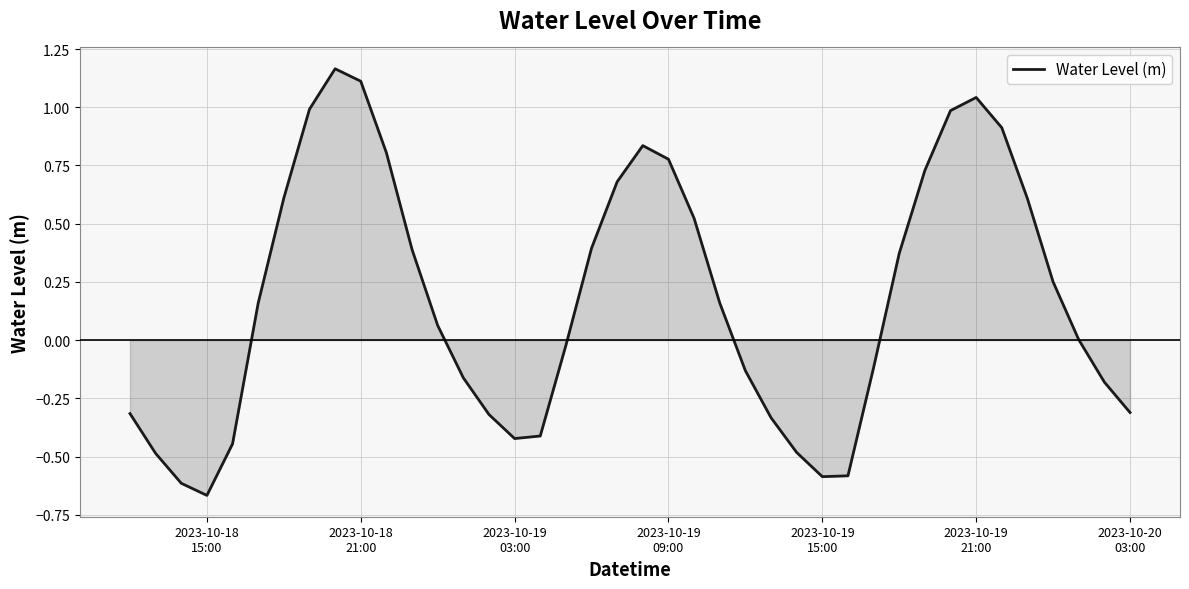

What is the difference between the maximum and minimum values?

1.8